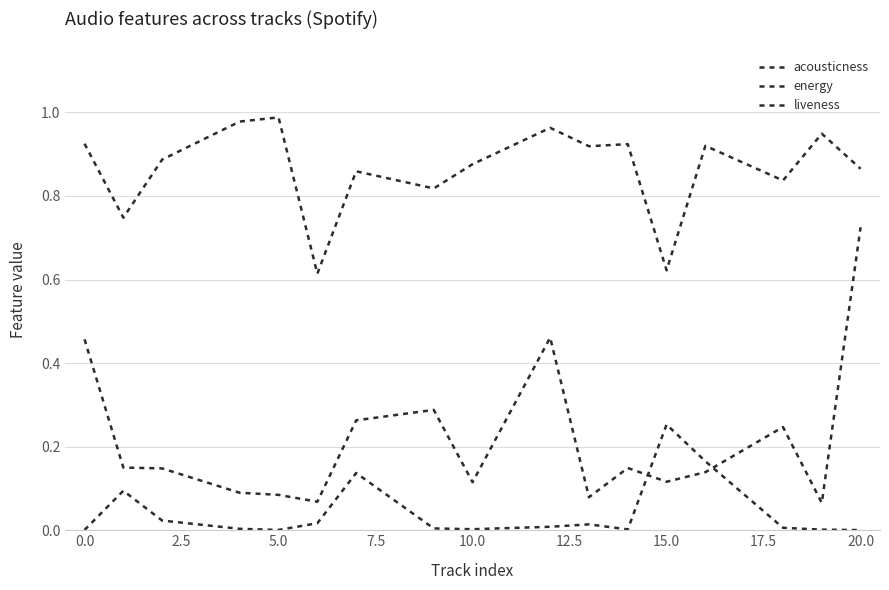

At which label is energy closest to 0?

10.0